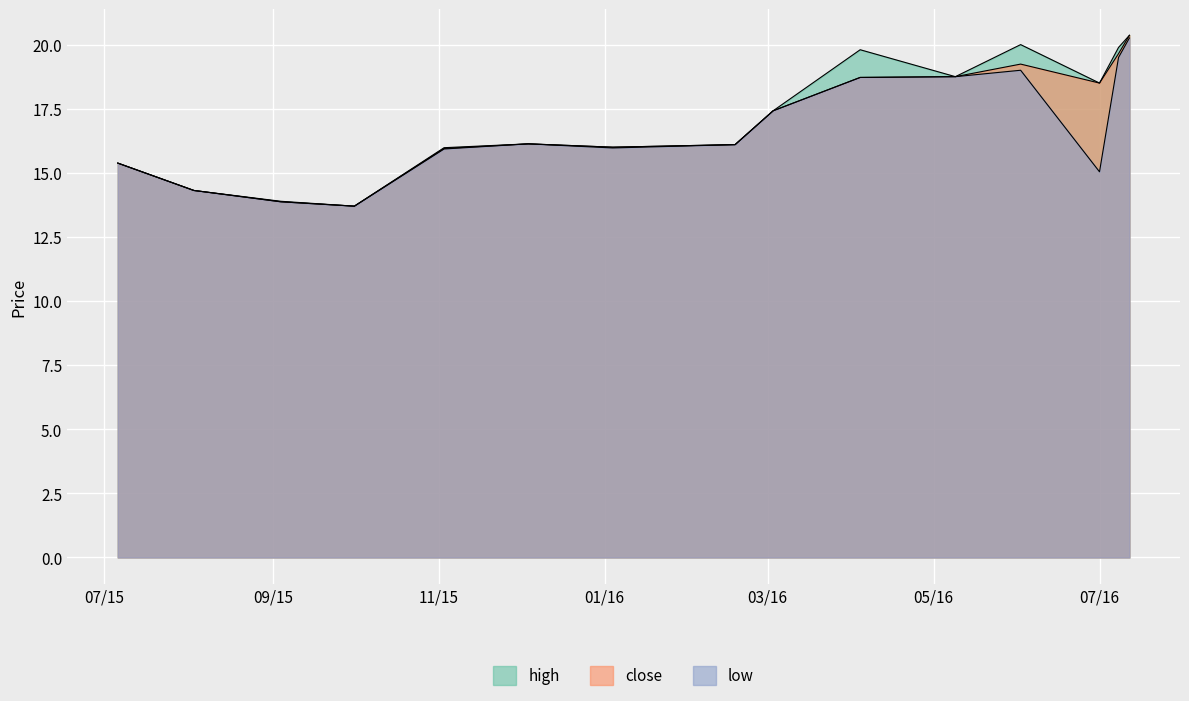

At which label is low closest to 16?

2016-01-04